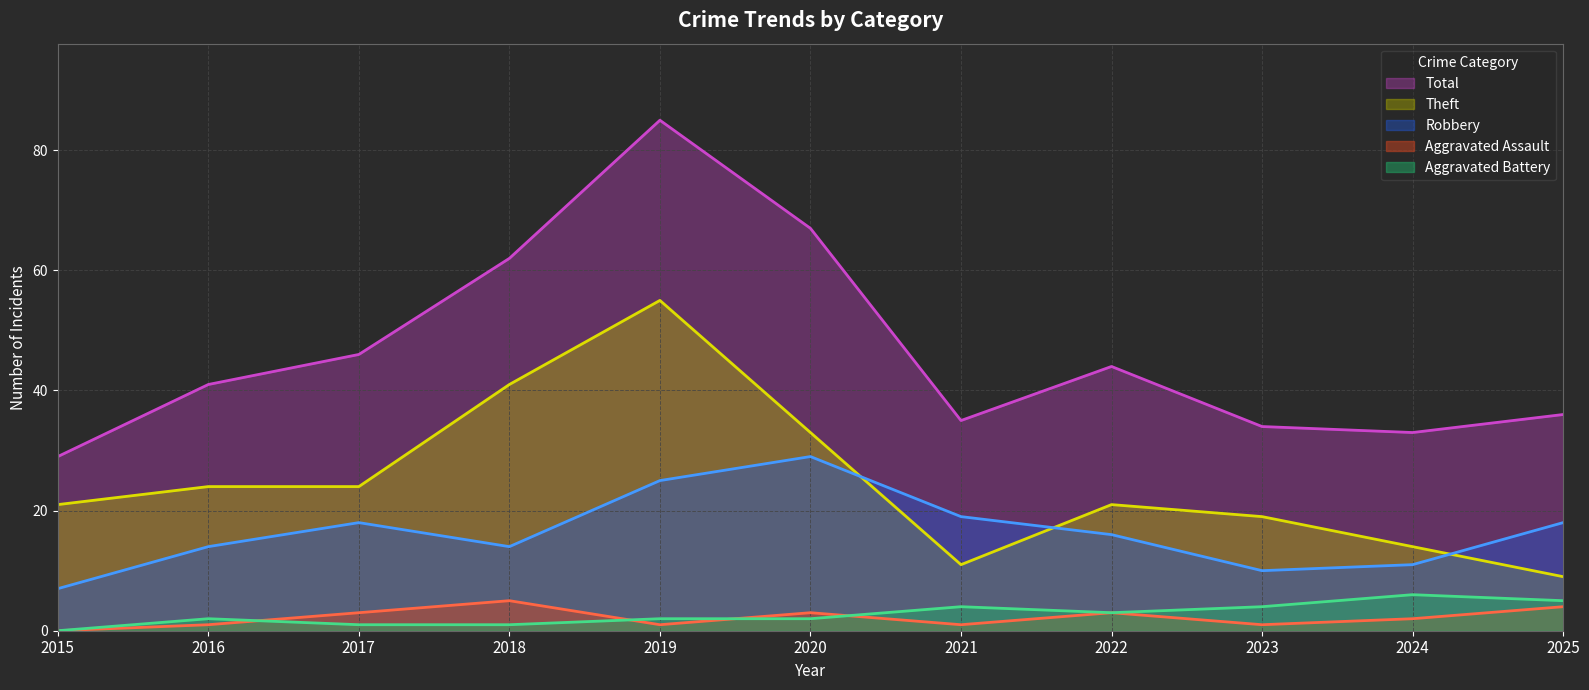

What is the difference between the highest and lowest values at 2017?

45